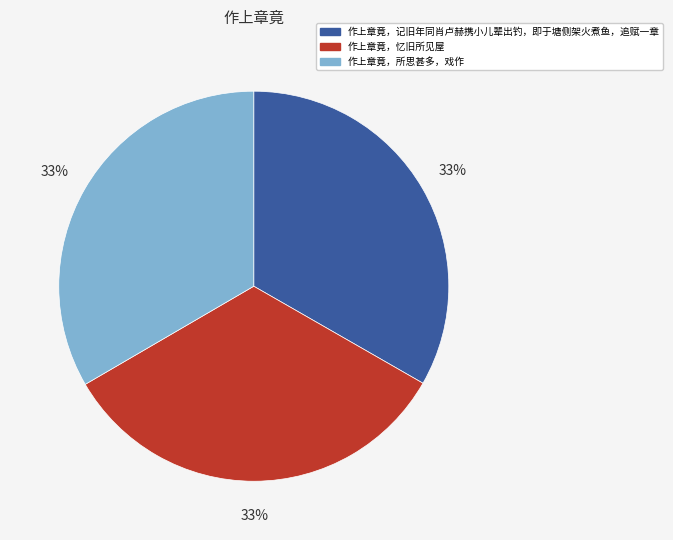

What percentage is the 作上章竟，忆旧所见屋 slice, to the nearest percent?

33%